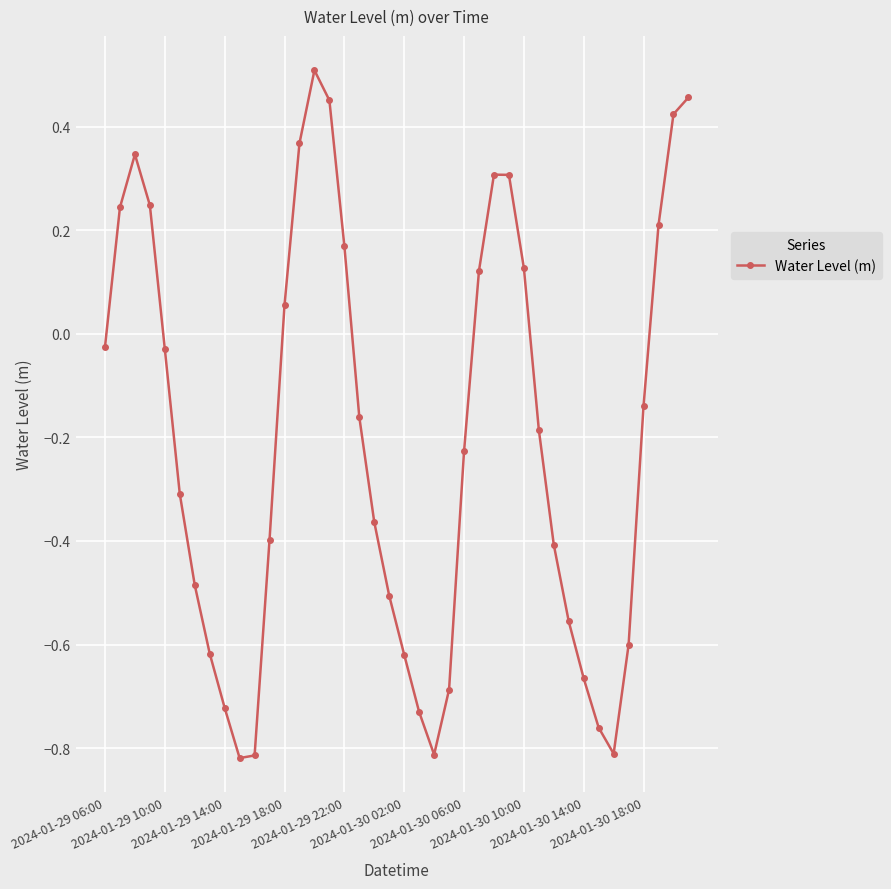

True or false: the data has more than 1 interior local peaks.

True